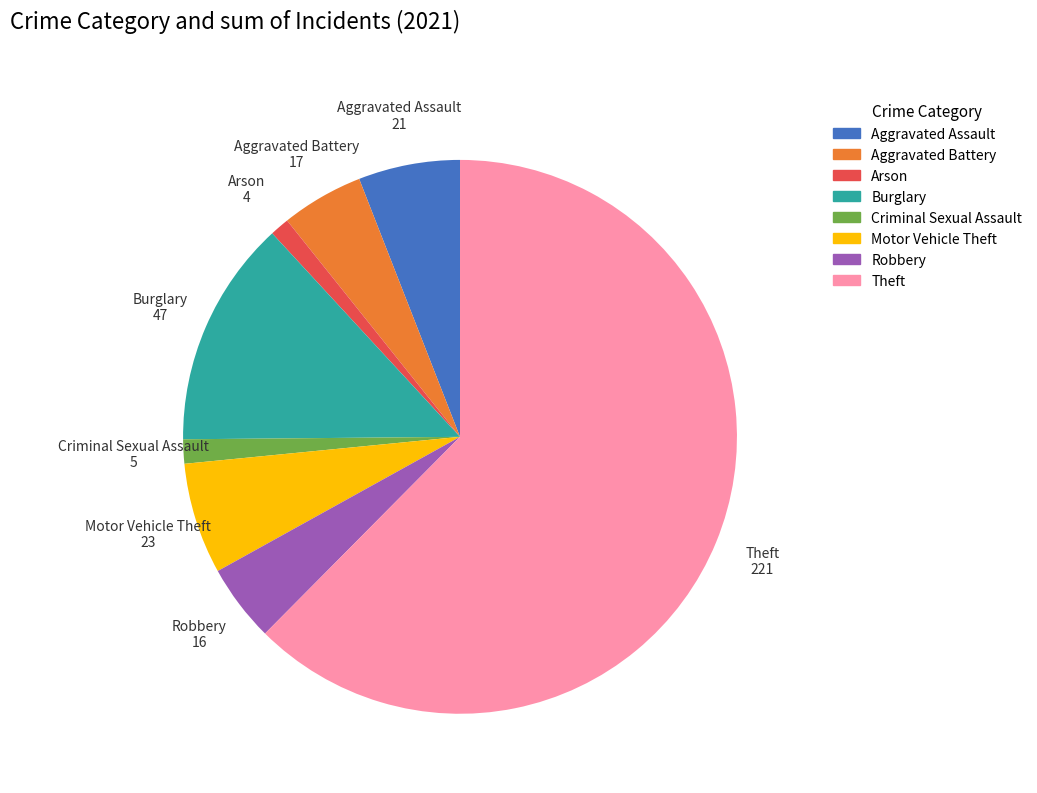

Does Arson represent more than half of the total?

No